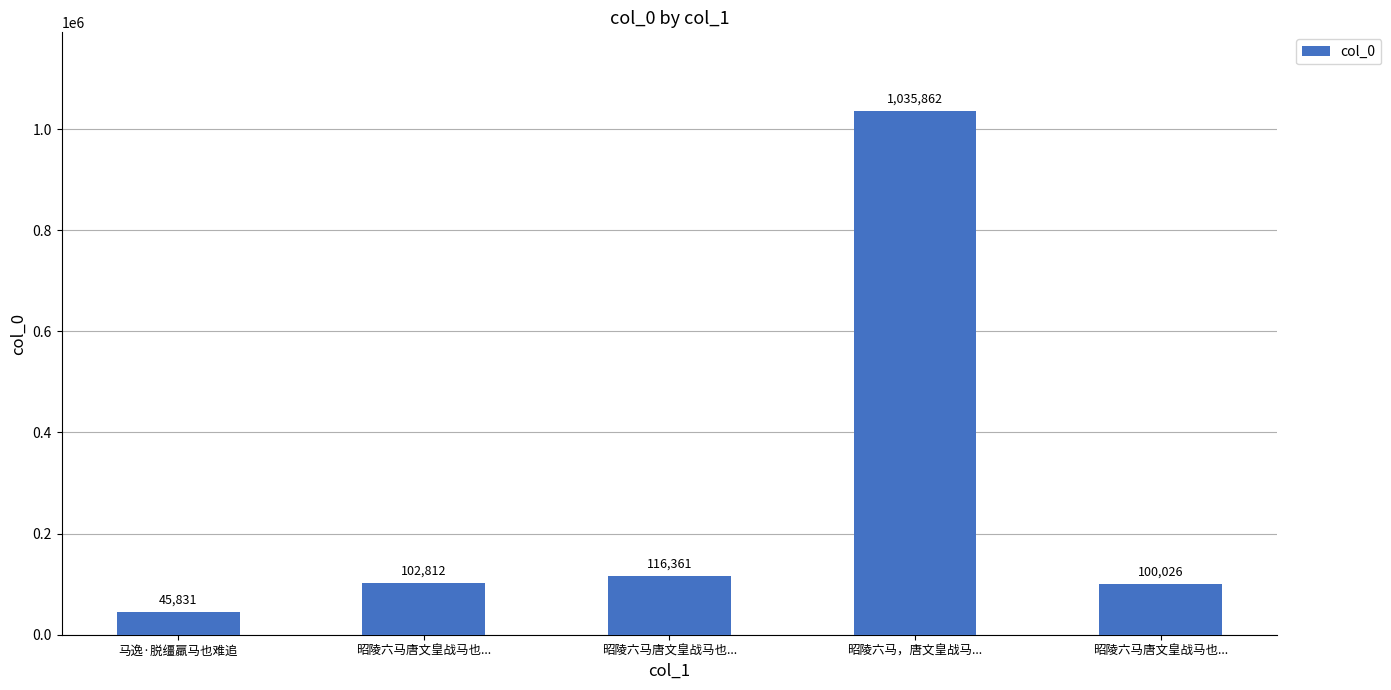

At which category does the chart reach its peak across all series?

昭陵六马，唐文皇战马...